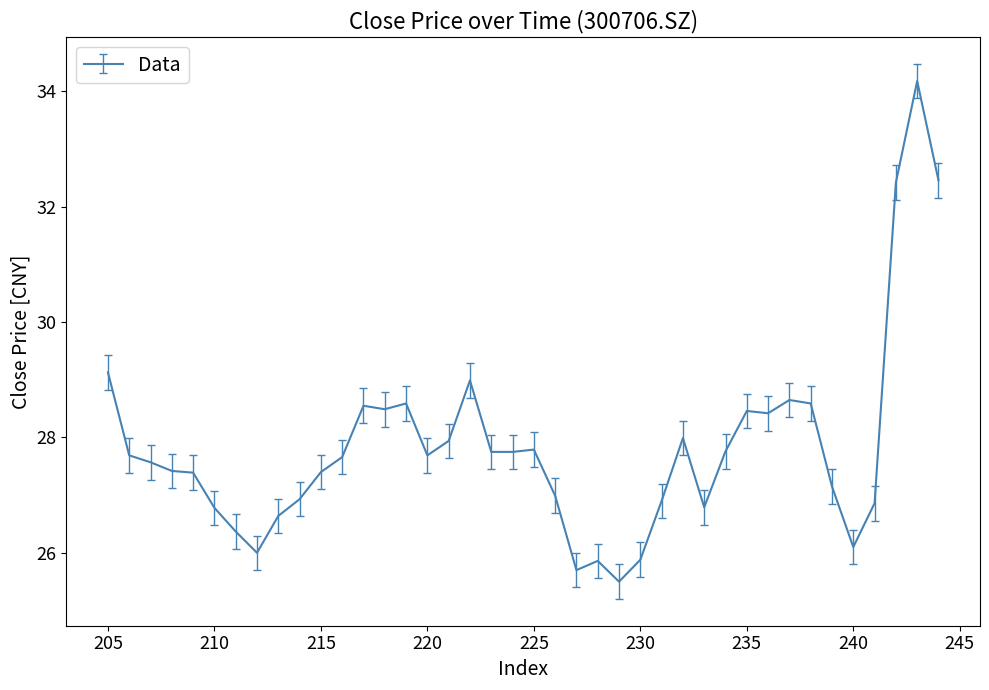

List the labels in order of value, largest first.

243, 244, 242, 205, 222, 237, 238, 219, 217, 218, 235, 236, 232, 221, 225, 234, 224, 223, 220, 206, 216, 207, 208, 215, 209, 239, 226, 214, 231, 241, 233, 210, 213, 211, 240, 212, 230, 228, 227, 229